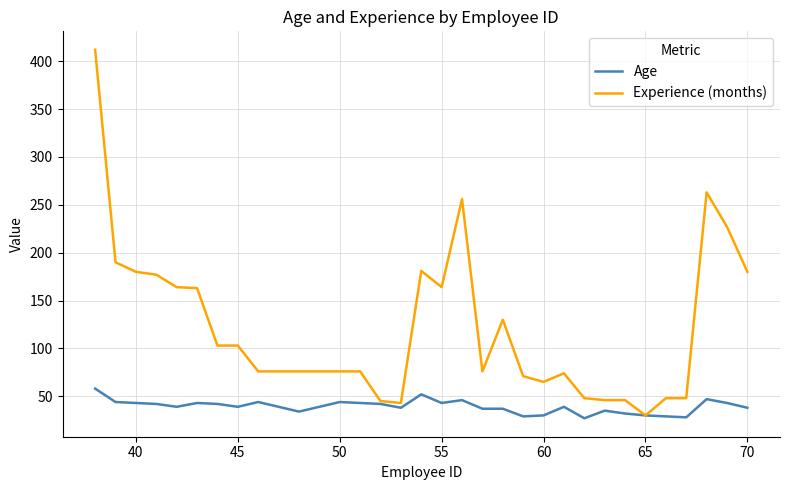

Does the chart have visible grid lines?

Yes